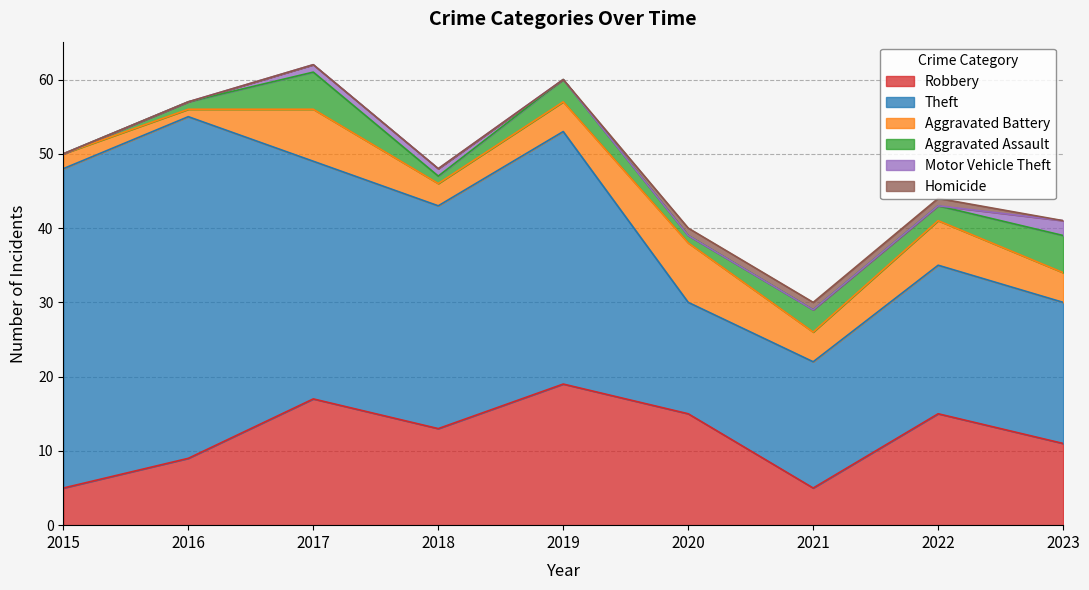

True or false: Aggravated Battery and Theft intersect in this chart.

False